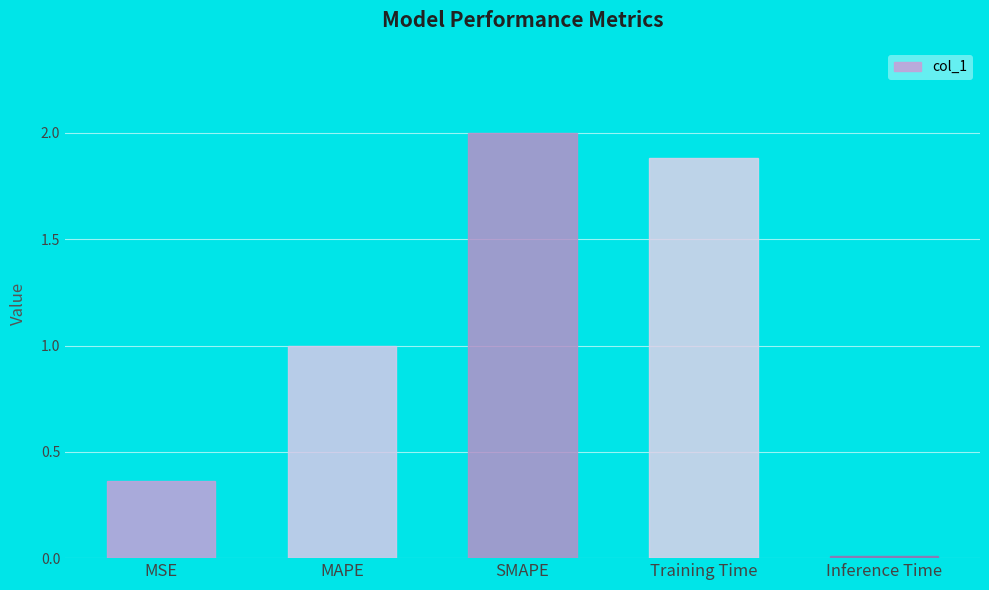

What is the approximate value at SMAPE?

2.0